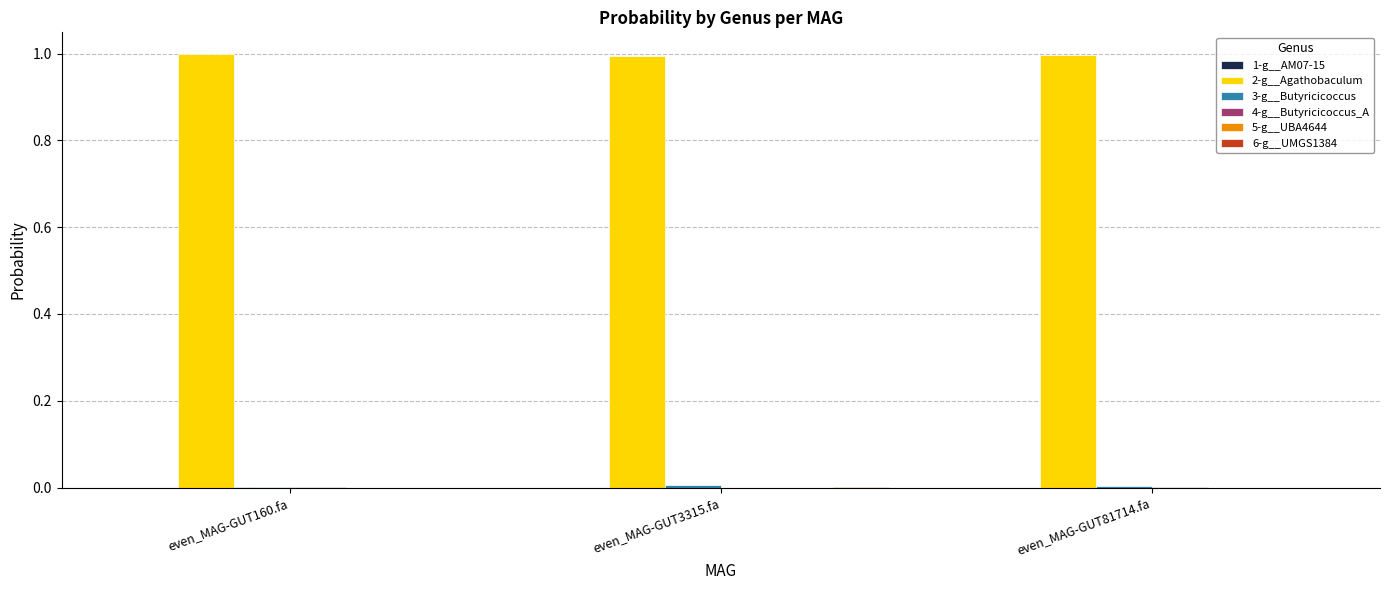

The 2-g__Agathobaculum series shows 1.4 at even_MAG-GUT81714.fa. True or false?

False